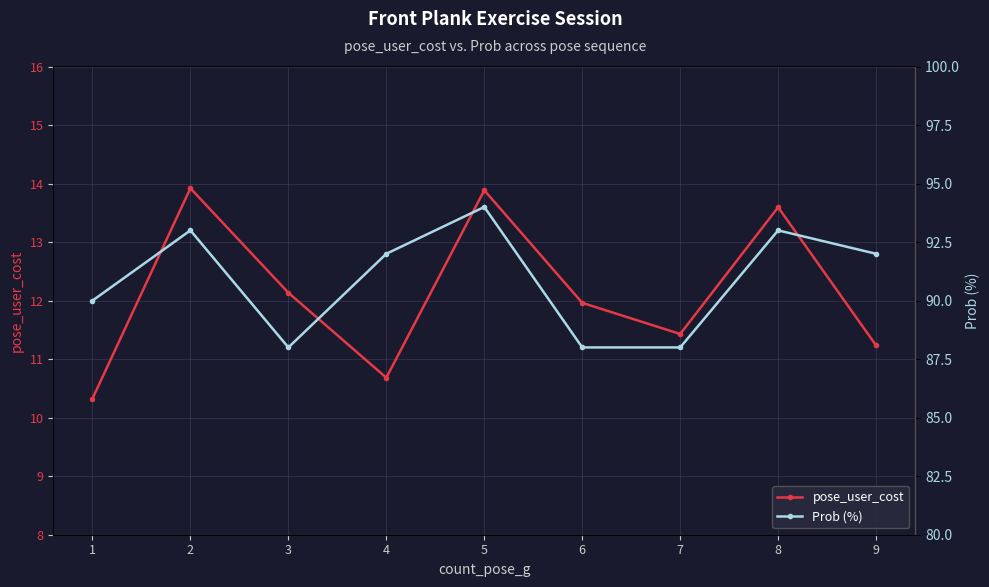

True or false: Prob (%) has a value of 35.2 at 3.

False